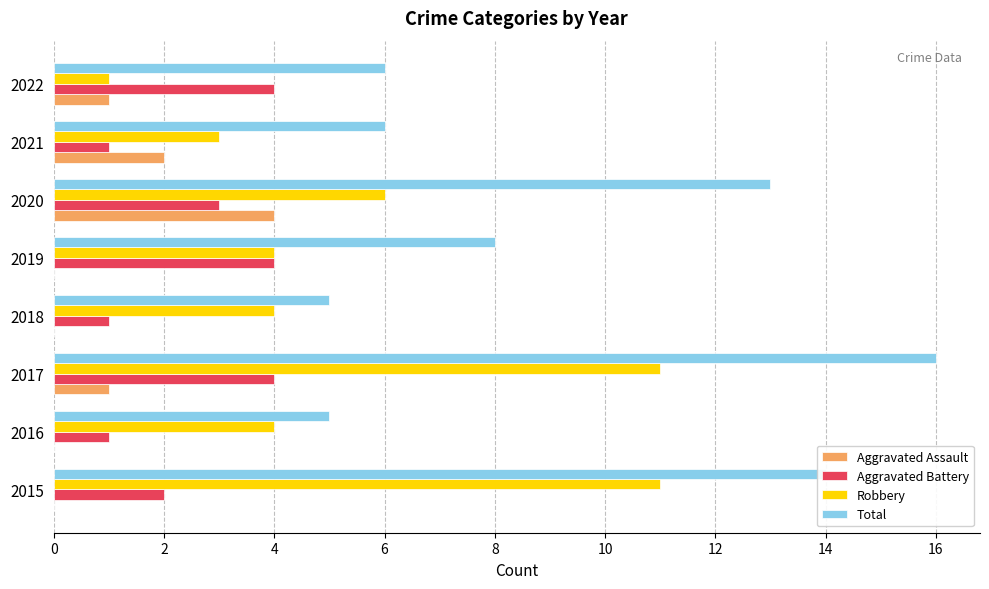

At which category does the chart reach its peak across all series?

2017